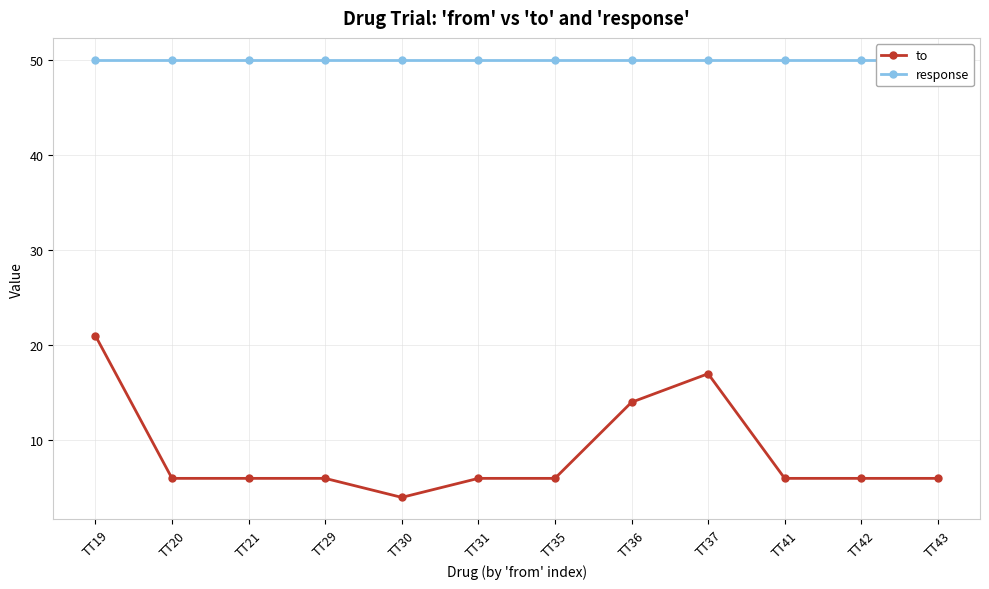

What is the maximum value for response?

50